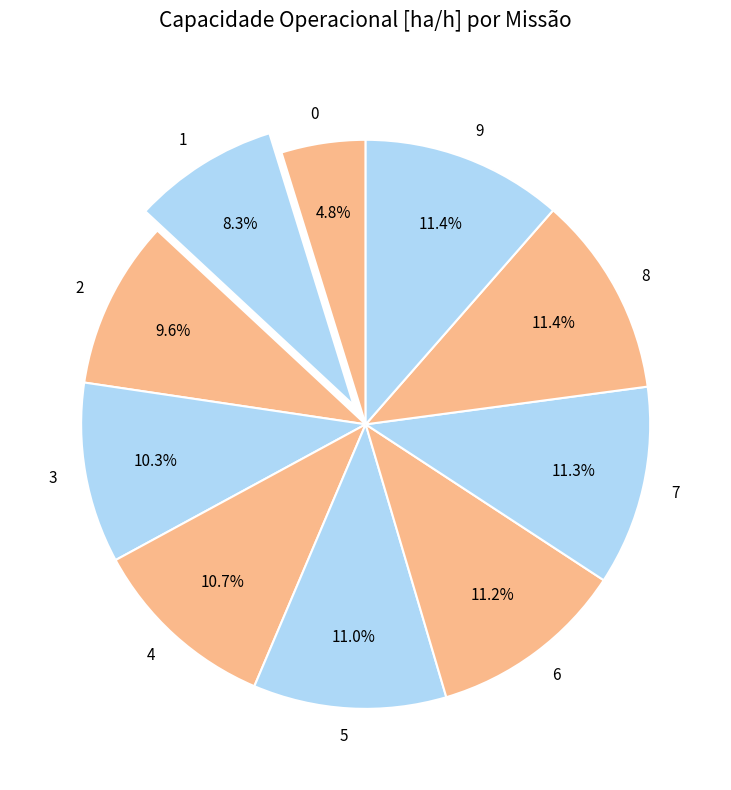

To the nearest percent, what percentage of the pie is 4?

11%